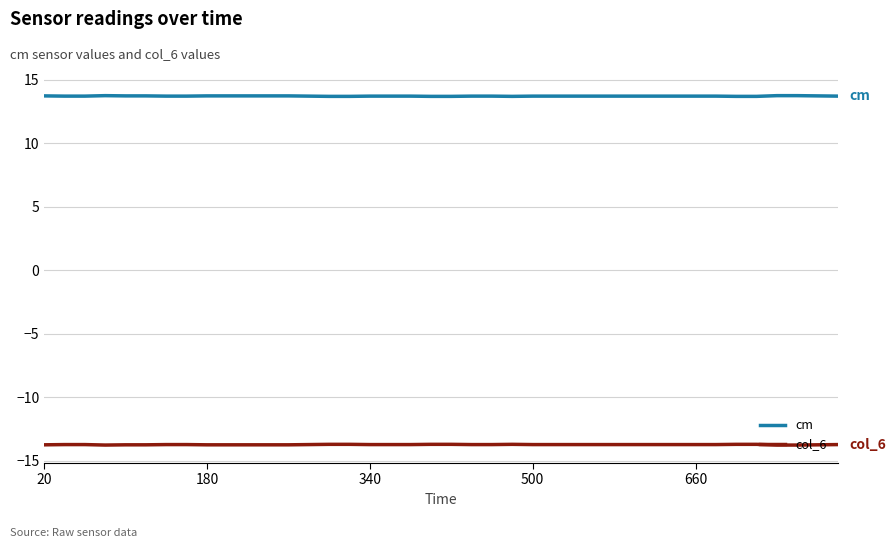

How many lines are shown in the chart?

2